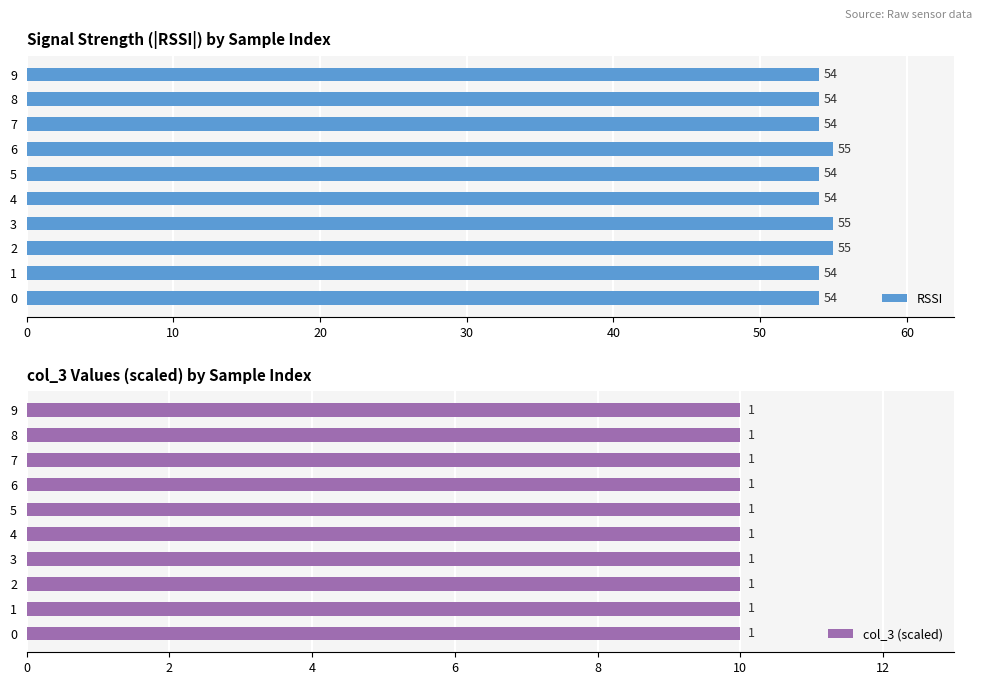

Is it true that RSSI equals 76 at 1?

False